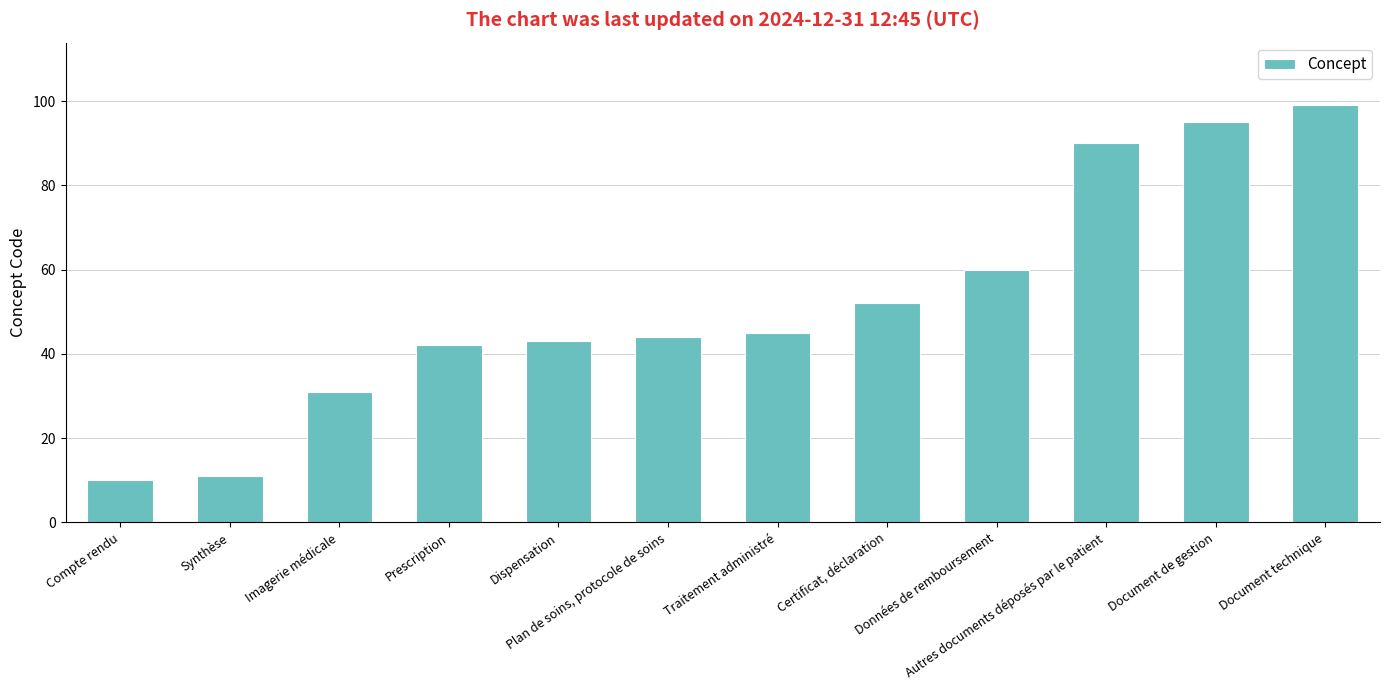

What is the label of the 4th bar from the right?

Données de remboursement